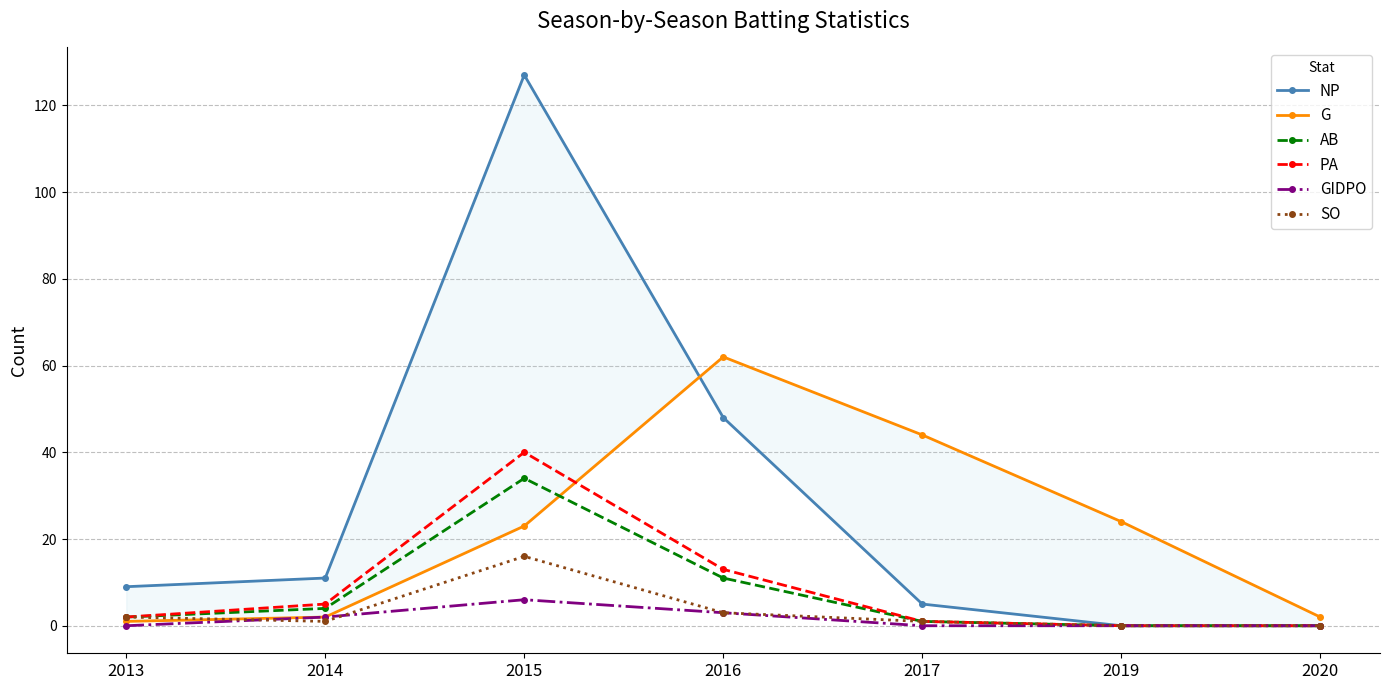

What is the total value across all series at 2020?

2